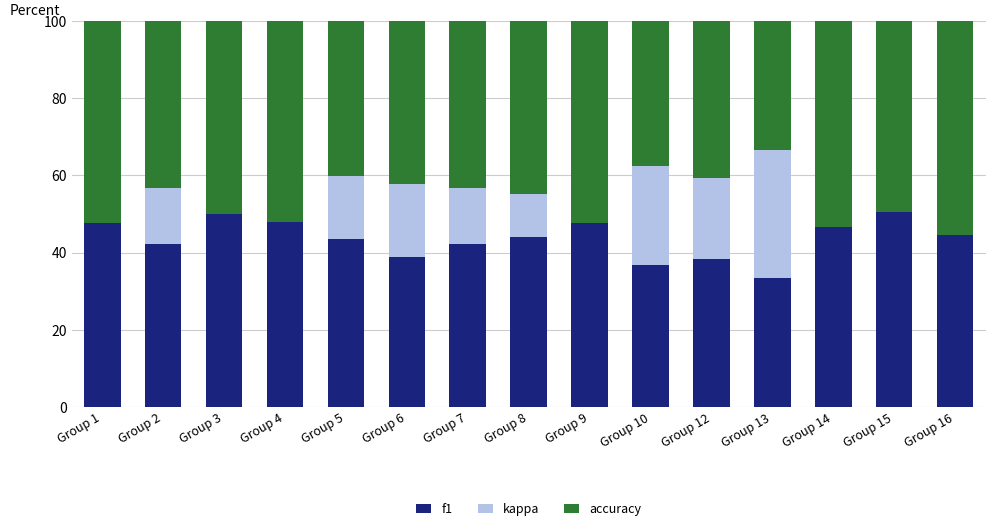

What is the maximum value for f1?

50.5